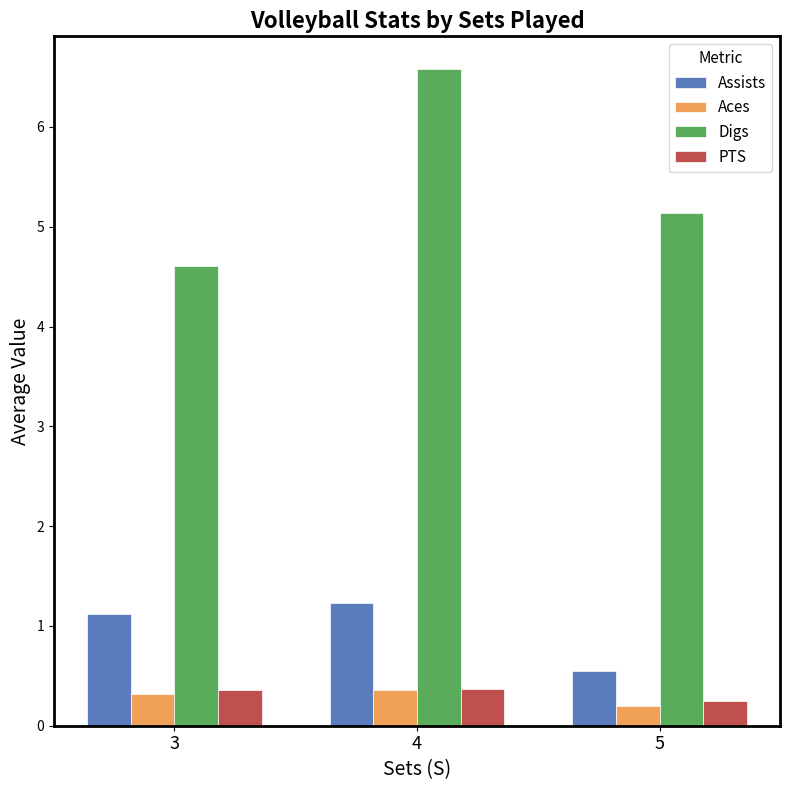

What is the average value of the PTS series?

0.3